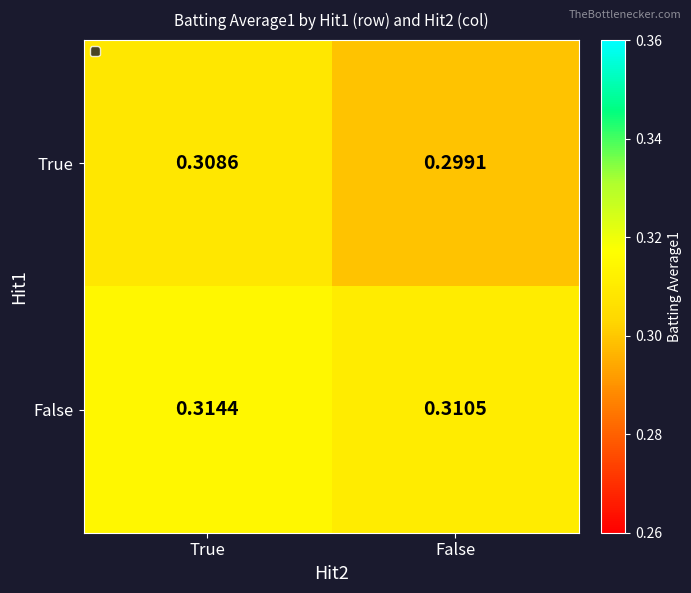

Which series has the widest spread of values?

True